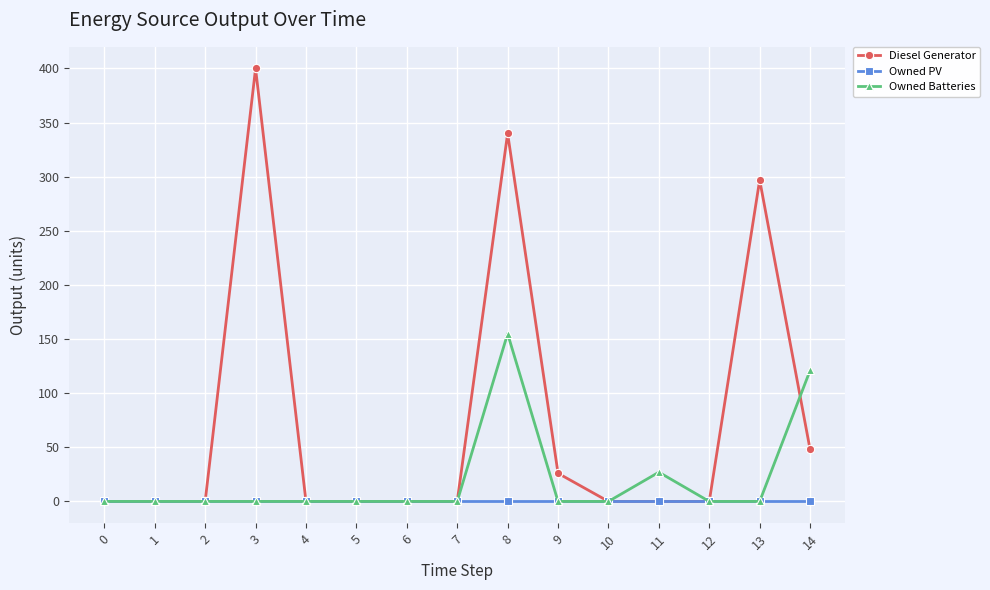

Is it true that Diesel Generator equals 340 at 8?

True